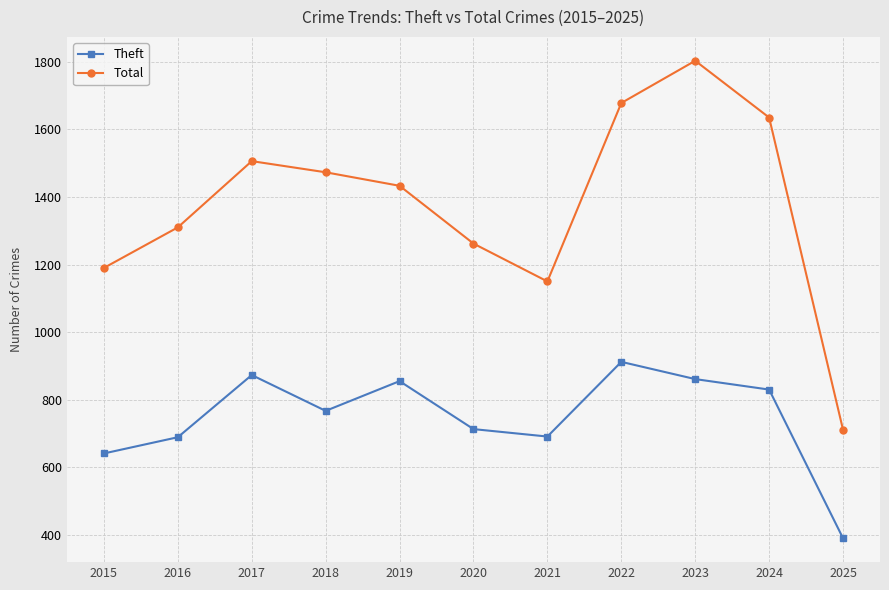

True or false: Theft and Total cross at least once.

False